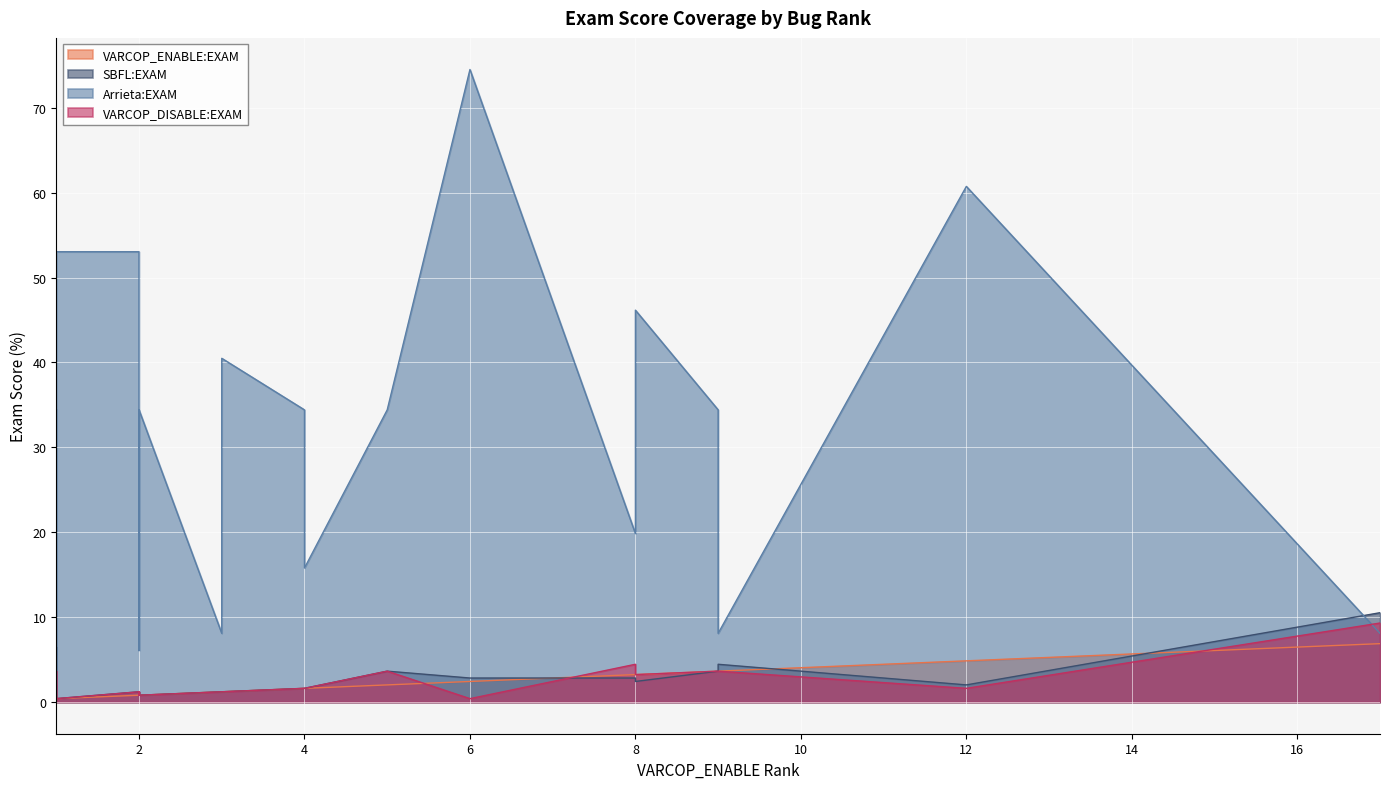

Count the number of data series in this chart.

4